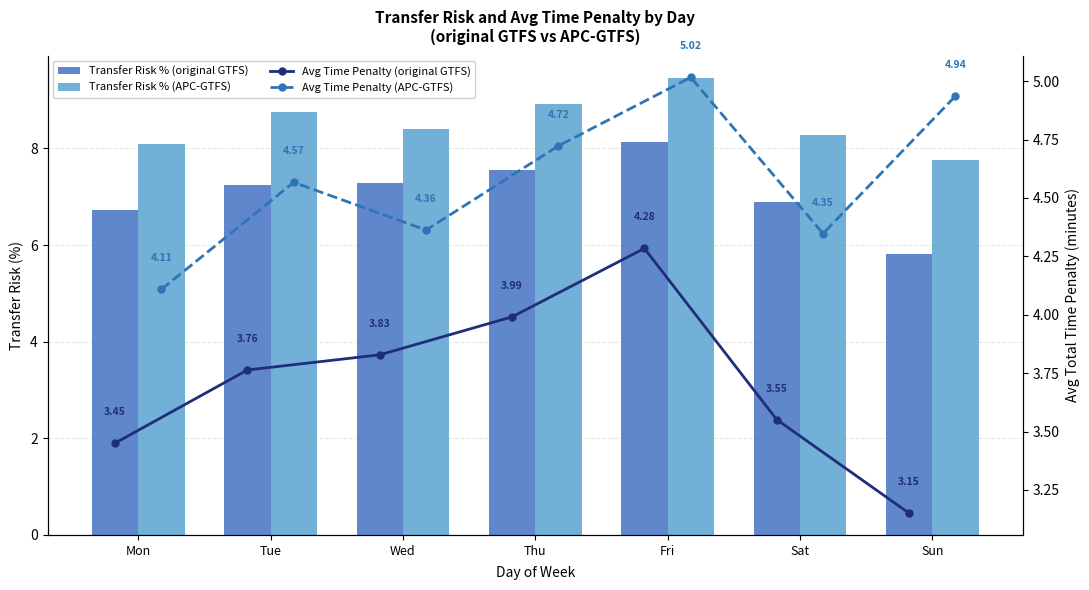

What is the value of the Transfer Risk % (original GTFS) bar at the 2nd from the left?

7.2